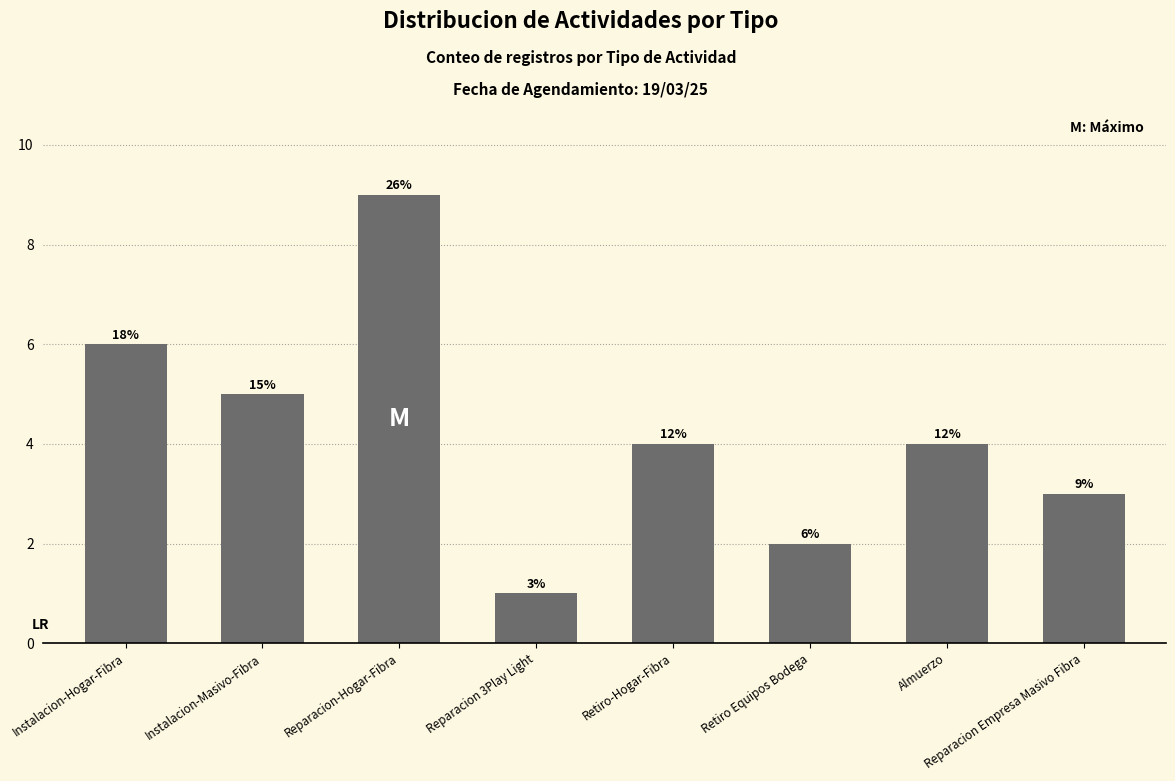

What is the label of the 1st bar from the left?

Instalacion-Hogar-Fibra